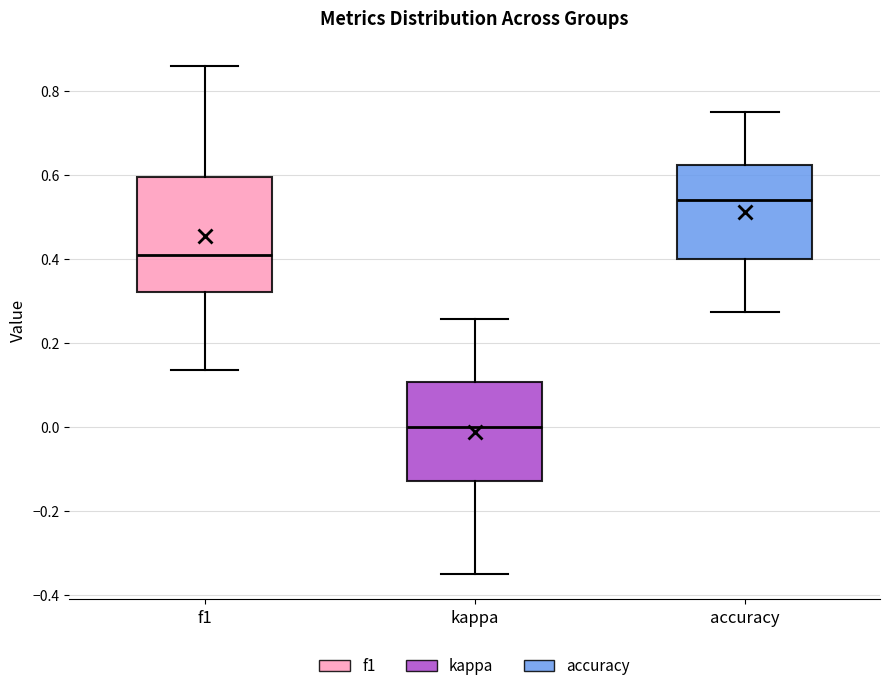

Which box's median line is the highest?

accuracy